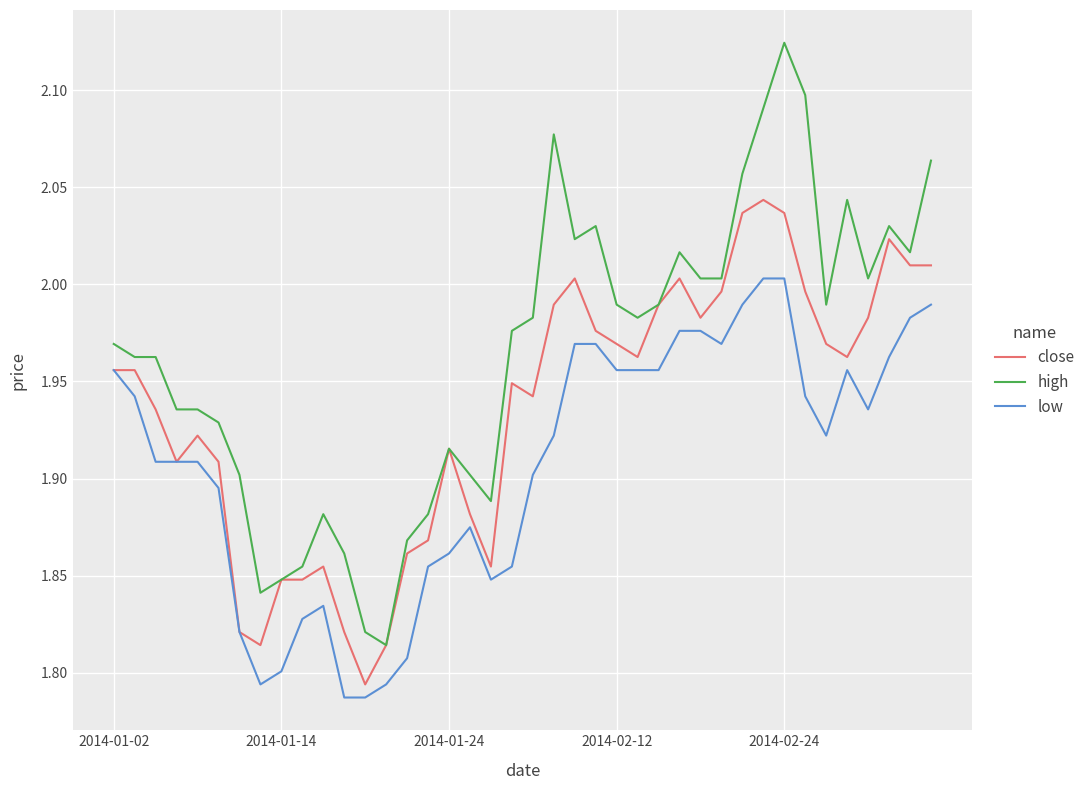

True or false: low and high intersect in this chart.

False